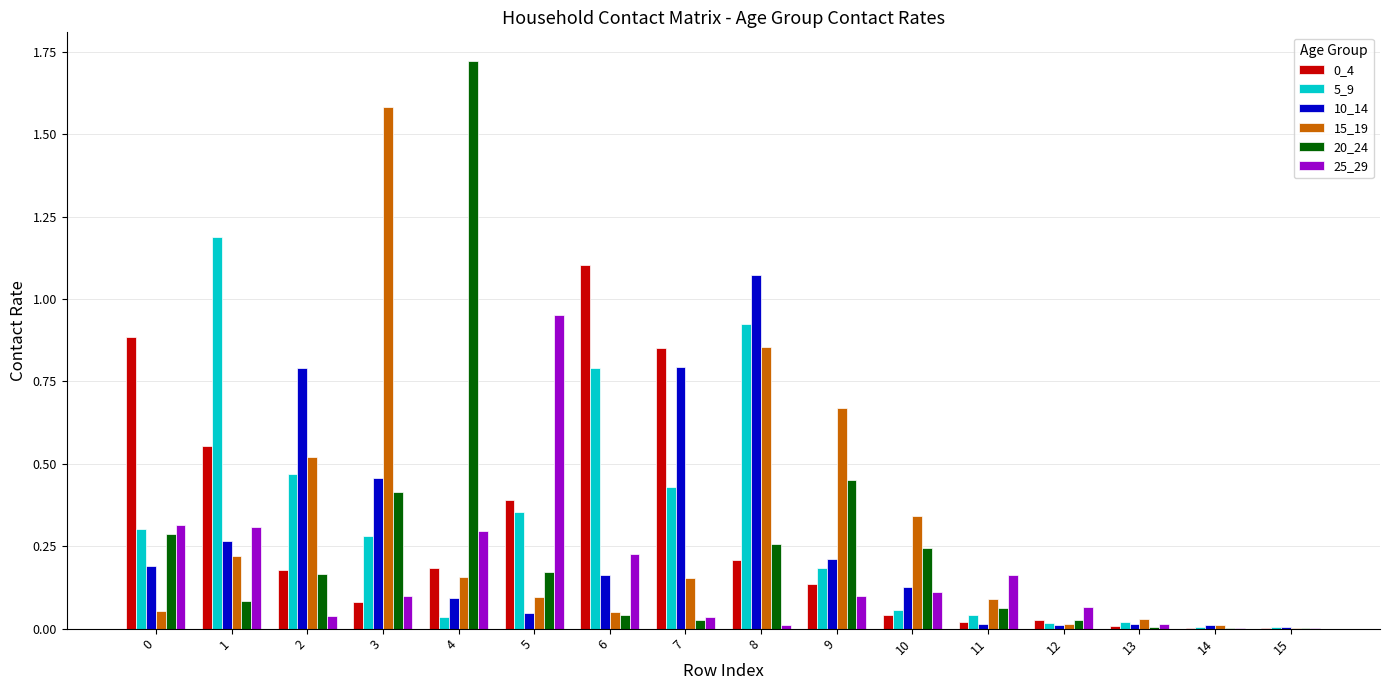

The value of 10_14 at 10 is 0.1. True or false?

True